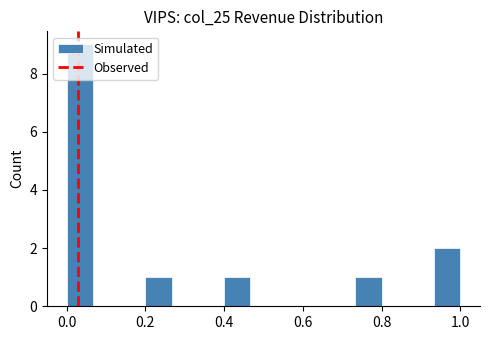

Around what value on the x-axis is the tallest bar? Give the approximate position of its centre, as read against the axis.

0.04